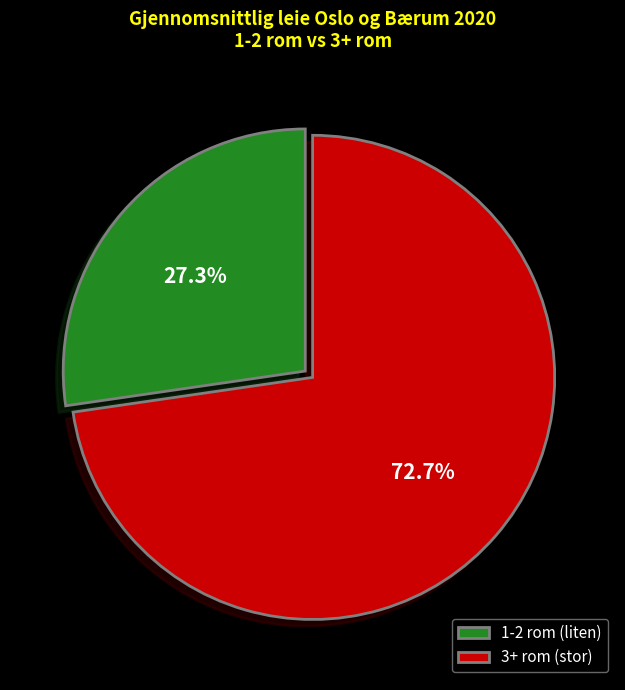

Is there any slice that represents more than half of the pie?

Yes